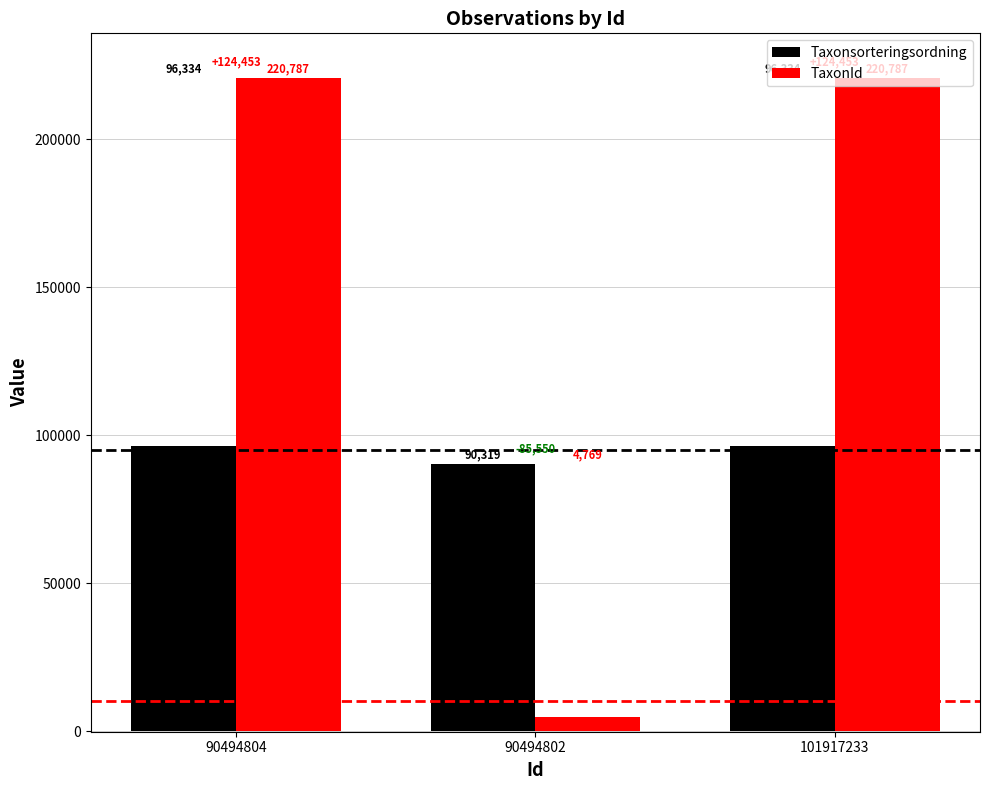

What is the maximum value shown in the chart?

220787